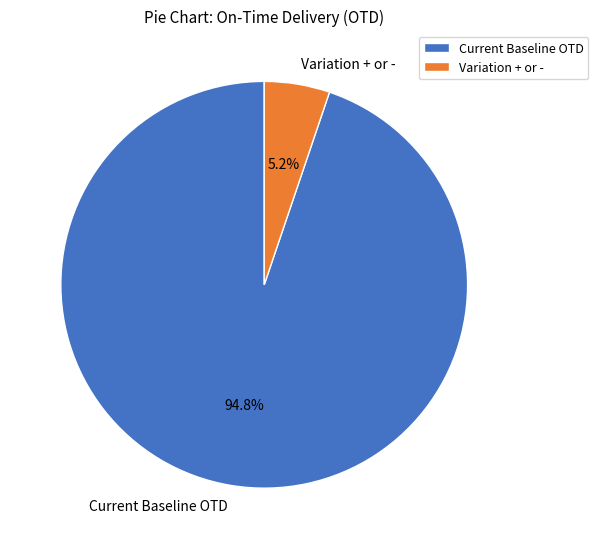

To the nearest percent, what is the average slice percentage?

50%